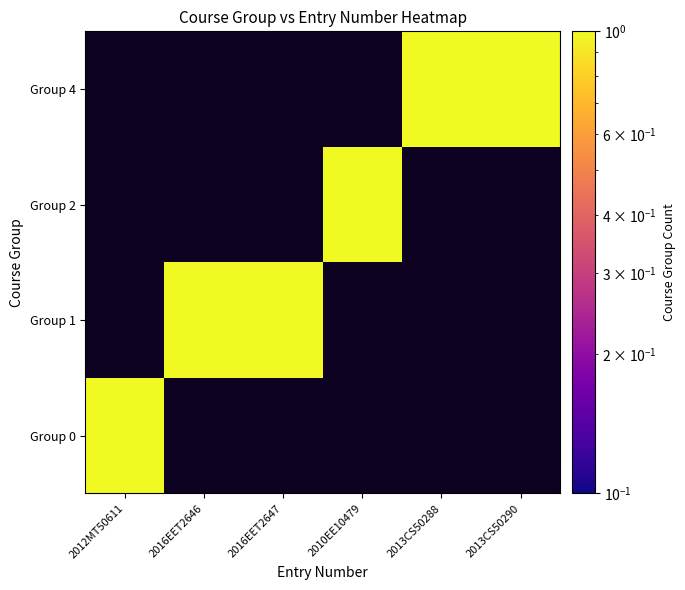

Reading right to left, what are all the values shown in this chart?

0: 0	0	0	0	0	1
1: 0	0	0	1	1	0
2: 0	0	1	0	0	0
4: 1	1	0	0	0	0